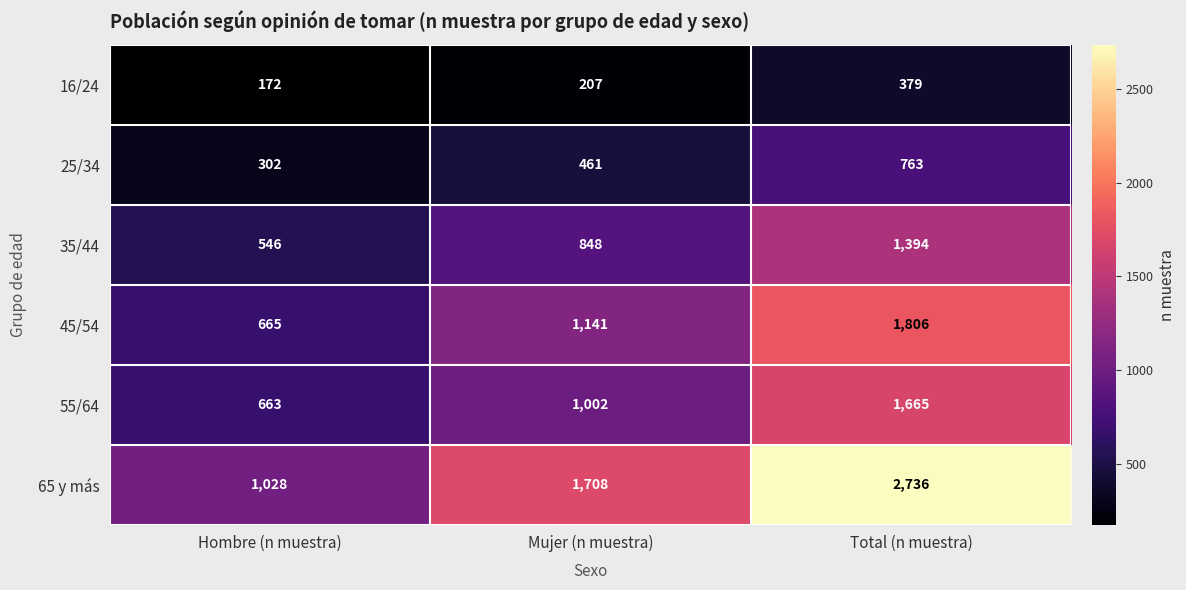

What is the approximate value of 55/64 at Total (n muestra), to the nearest 100?

1700